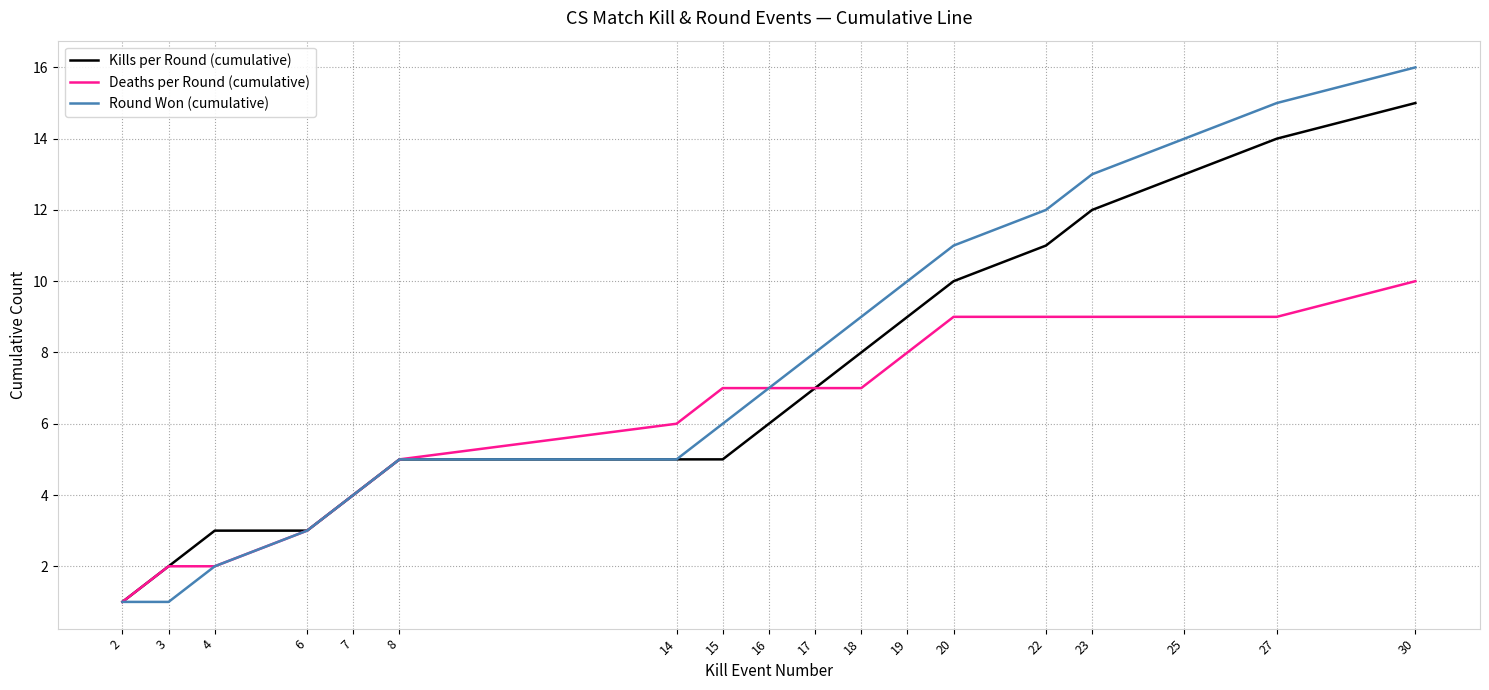

Reading right to left, what are all the values shown in this chart?

Kills per Round (cumulative): 15	14	13	12	11	10	9	8	7	6	5	5	5	4	3	3	2	1
Deaths per Round (cumulative): 10	9	9	9	9	9	8	7	7	7	7	6	5	4	3	2	2	1
Round Won (cumulative): 16	15	14	13	12	11	10	9	8	7	6	5	5	4	3	2	1	1